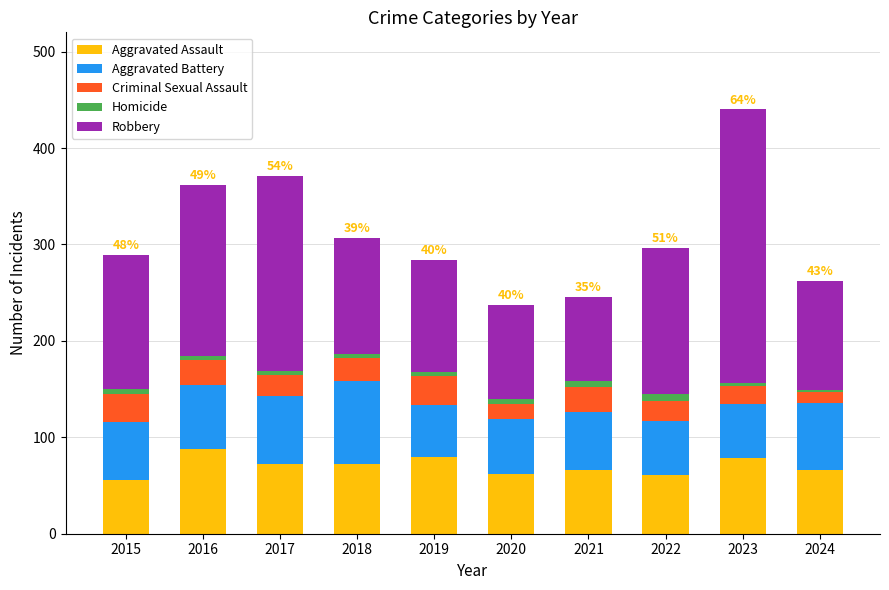

At which category is the sum across all series the highest?

2023